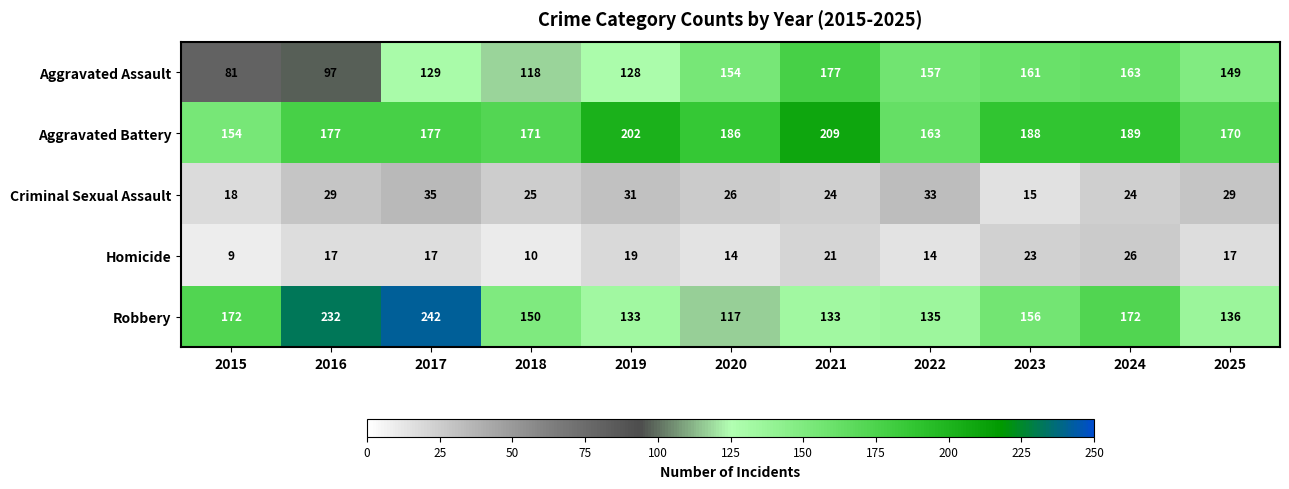

Which series has the largest range (max minus min)?

Robbery